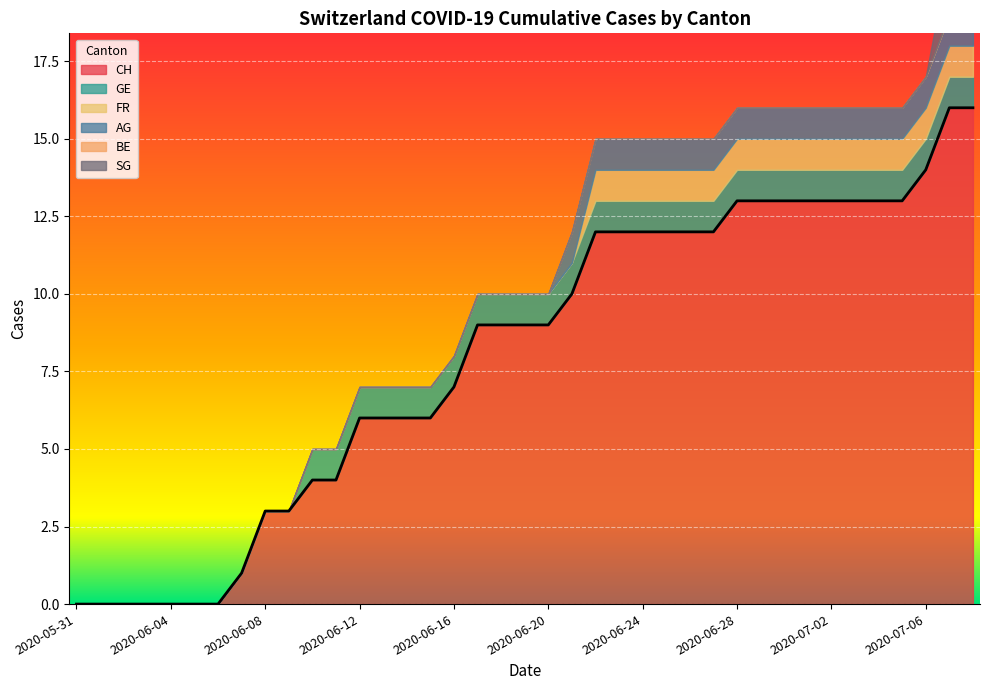

True or false: GE and AG intersect in this chart.

False